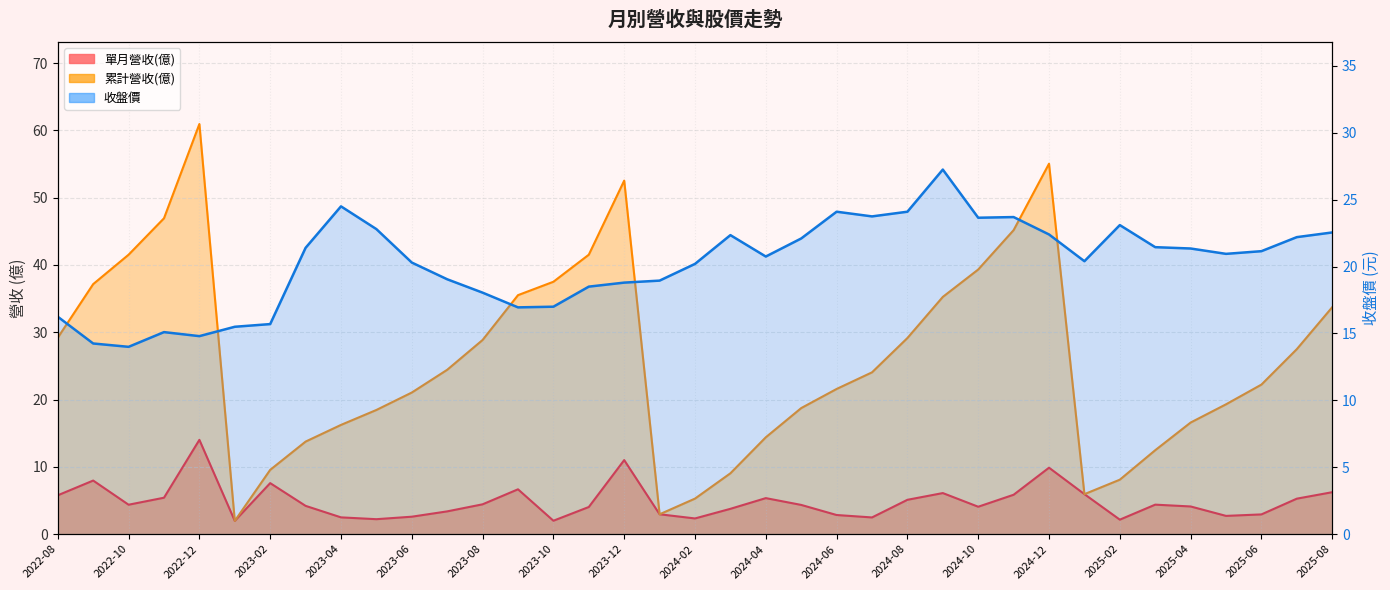

True or false: 累計營收(億) and 單月營收(億) intersect in this chart.

False